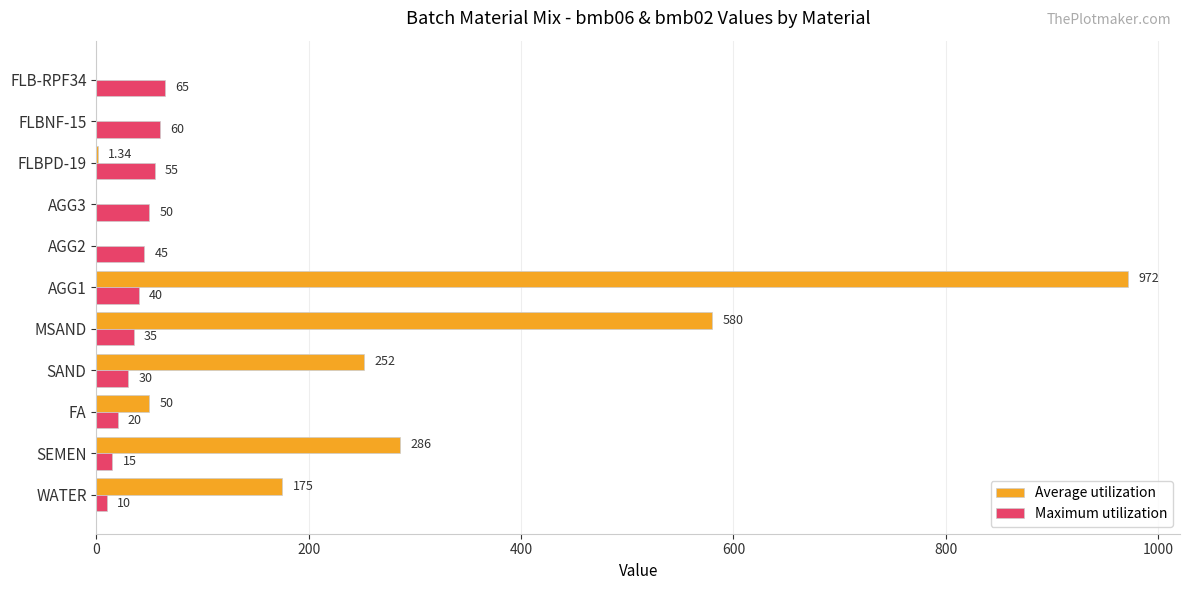

Count the number of categories in the chart.

11